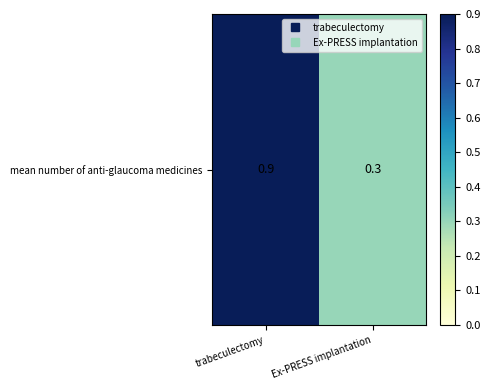

Reading left to right, extract all data points from this chart.

0.9	0.3